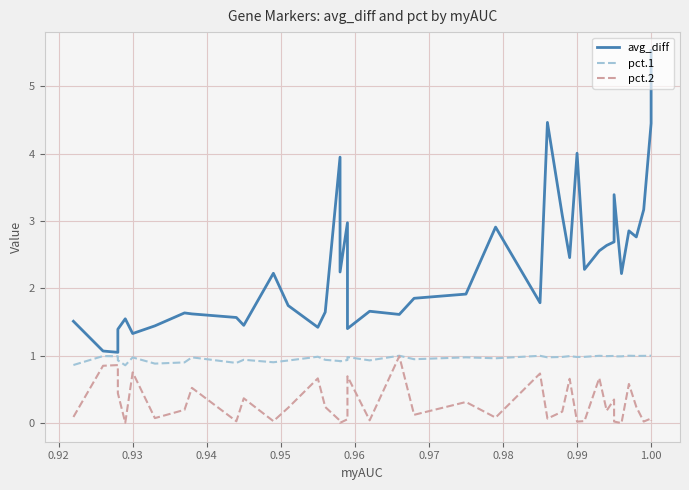

Reading right to left, extract all data points from this chart.

avg_diff: 5.5	4.4	3.2	2.8	2.9	2.2	3.4	2.7	2.6	2.6	2.3	4.0	2.5	3.1	4.5	1.8	2.9	1.9	1.9	1.6	1.7	1.4	3.0	2.2	3.9	1.6	1.4	1.7	2.2	1.5	1.6	1.6	1.6	1.4	1.3	1.5	1.4	1.1	1.1	1.5
pct.1: 1.0	1.0	1.0	1.0	1.0	1.0	1.0	1.0	1.0	1.0	1.0	1.0	1.0	1.0	1.0	1.0	1.0	1.0	0.9	1.0	0.9	1.0	0.9	0.9	0.9	0.9	1.0	0.9	0.9	0.9	0.9	1.0	0.9	0.9	1.0	0.9	0.9	1.0	1.0	0.9
pct.2: 0.0	0.1	0.0	0.2	0.6	0.0	0.0	0.3	0.2	0.7	0.0	0.0	0.7	0.2	0.1	0.7	0.1	0.3	0.1	1.0	0.0	0.7	0.1	0.0	0.0	0.2	0.7	0.2	0.0	0.4	0.0	0.5	0.2	0.1	0.8	0.0	0.4	0.9	0.9	0.1